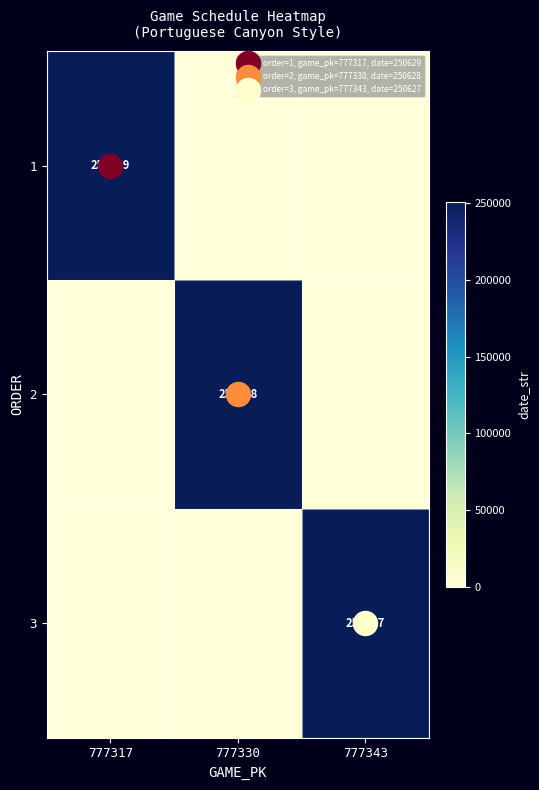

Rank the series by their average value, from lowest to highest.

3, 2, 1